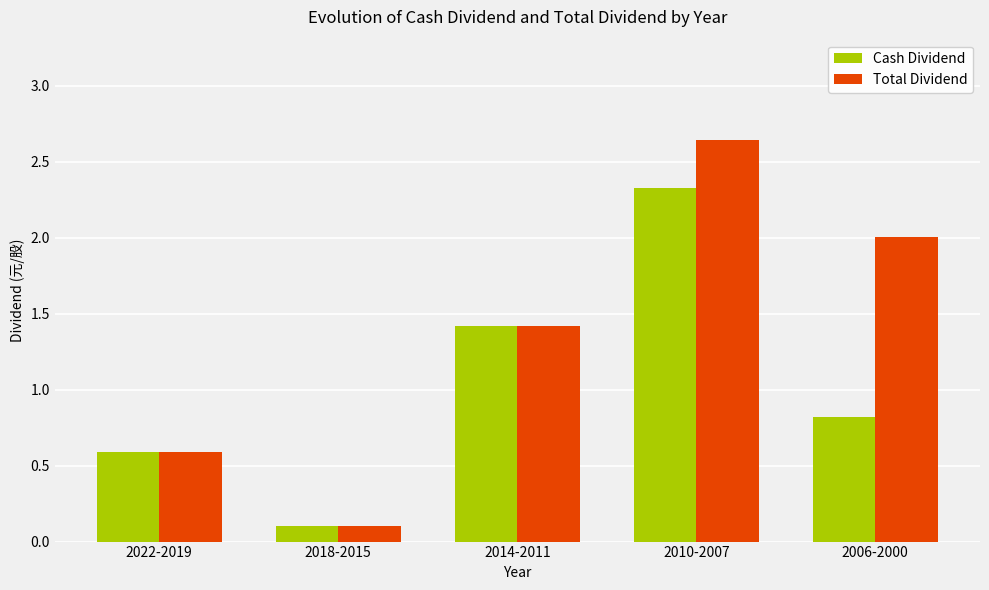

How many bars are there in each group?

2